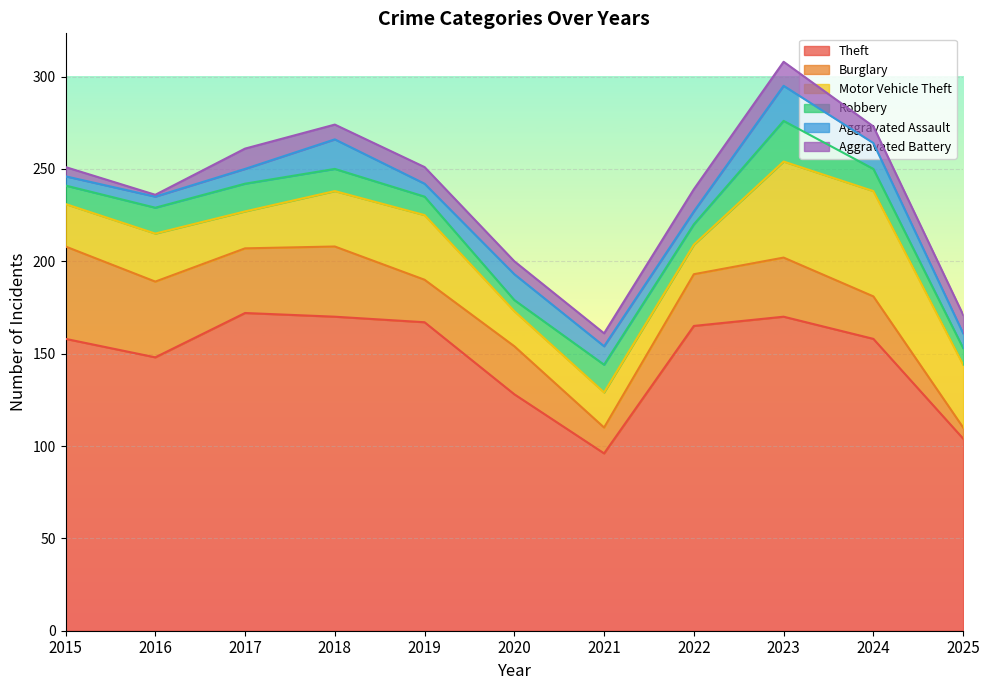

Where is Burglary nearest to the value 28?

2022